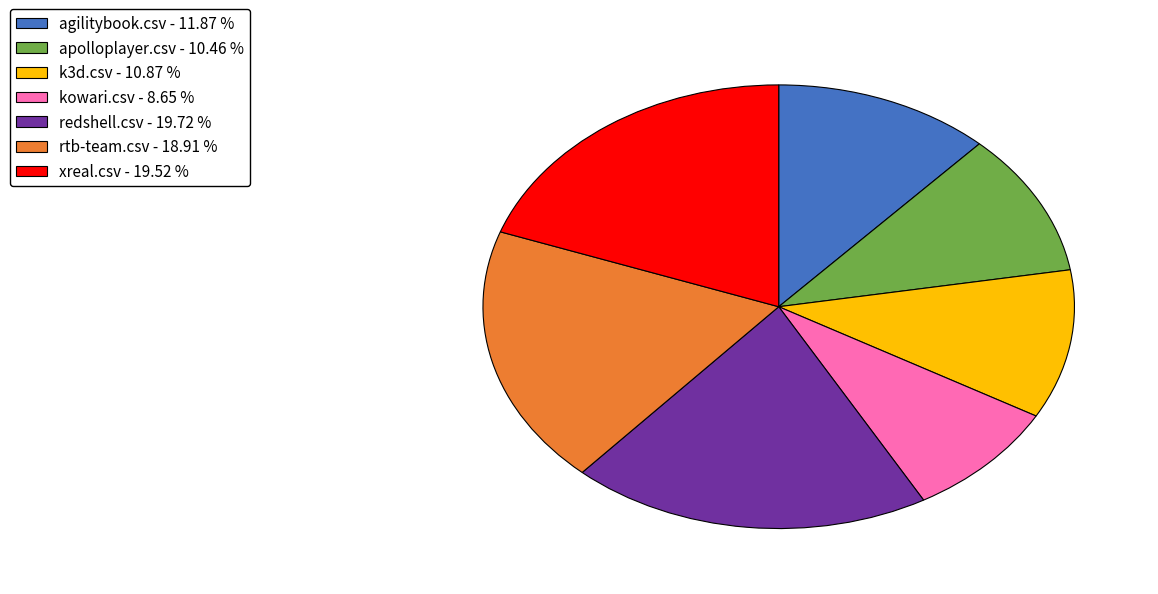

Is the sum of rtb-team.csv - 18.91 % and apolloplayer.csv - 10.46 % greater than half?

No